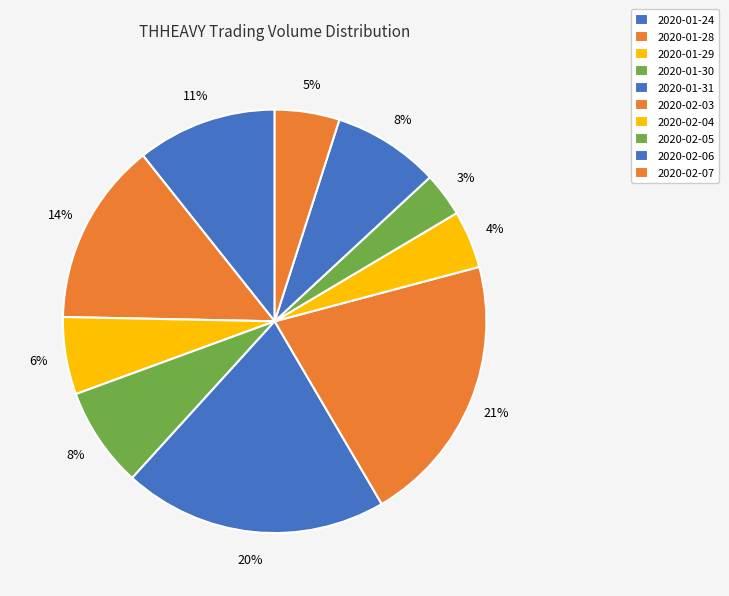

How many segments does this pie chart have?

10